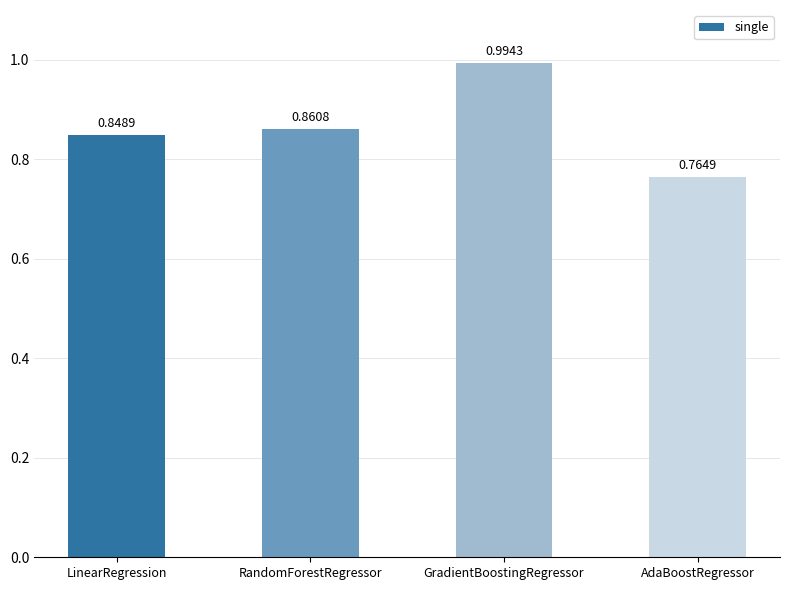

What is the difference between the values at GradientBoostingRegressor and RandomForestRegressor?

0.1